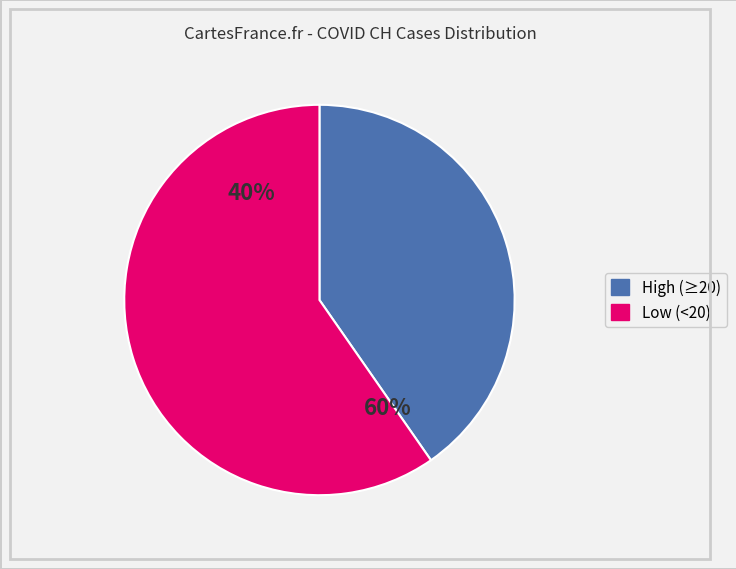

The 2020-06-24 slice represents 1% of the pie. True or false?

False